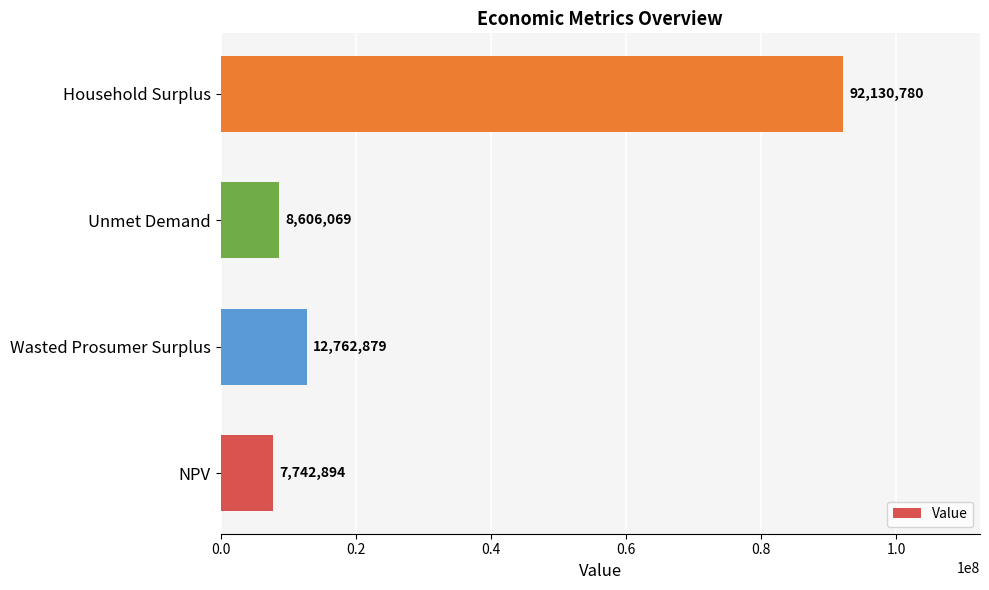

Rank the categories by value from highest to lowest.

Household Surplus, Wasted Prosumer Surplus, Unmet Demand, NPV